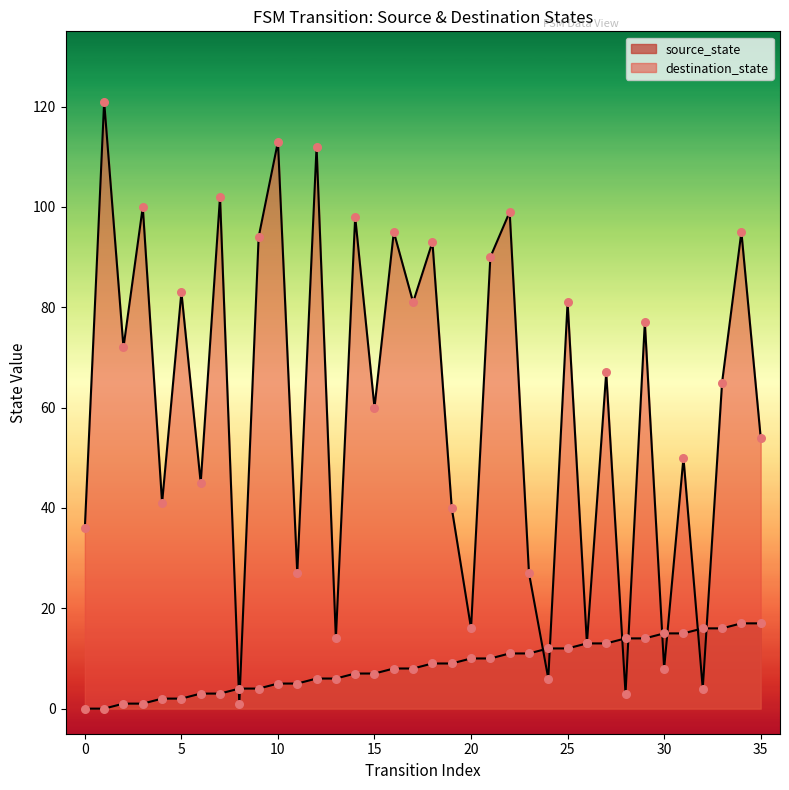

Which series contains the lowest Y value?

source_state